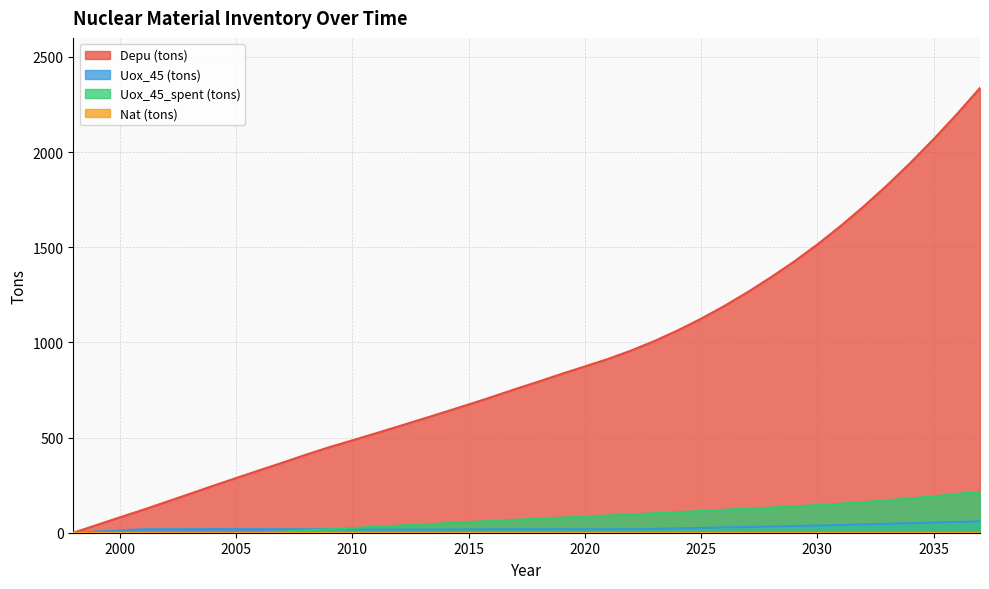

Reading right to left, list all the values displayed in this chart.

Depu (tons): 2037=2337.1	2036=2198.7	2035=2067.3	2034=1942.8	2033=1825.4	2032=1714.8	2031=1611.1	2030=1514.3	2029=1424.5	2028=1341.7	2027=1263.7	2026=1191.3	2025=1124.4	2024=1063.1	2023=1007.4	2022=957.6	2021=913.0	2020=873.6	2019=834.5	2018=793.6	2017=754.3	2016=713.3	2015=673.7	2014=635.2	2013=597.0	2012=559.3	2011=521.9	2010=485.3	2009=449.0	2008=409.6	2007=368.3	2006=328.0	2005=287.1	2004=245.9	2003=203.8	2002=162.1	2001=120.4	2000=80.8	1999=40.1	1998=0.0
Uox_45 (tons): 2037=59.7	2036=56.5	2035=53.3	2034=50.2	2033=47.1	2032=43.9	2031=40.8	2030=37.9	2029=35.3	2028=32.9	2027=30.4	2026=27.8	2025=25.2	2024=22.7	2023=20.2	2022=18.6	2021=18.1	2020=18.0	2019=18.3	2018=18.1	2017=18.0	2016=17.6	2015=17.3	2014=17.1	2013=16.9	2012=16.7	2011=17.0	2010=17.7	2009=18.3	2008=18.5	2007=18.5	2006=18.8	2005=18.9	2004=19.0	2003=18.6	2002=18.5	2001=18.2	2000=12.2	1999=6.1	1998=0.0
Uox_45_spent (tons): 2037=215.5	2036=202.9	2035=191.1	2034=180.2	2033=170.1	2032=160.8	2031=152.4	2030=144.9	2029=138.1	2028=132.2	2027=126.3	2026=120.1	2025=114.1	2024=107.9	2023=101.9	2022=96.1	2021=90.3	2020=84.6	2019=79.0	2018=73.4	2017=67.9	2016=62.0	2015=55.7	2014=49.6	2013=43.4	2012=37.2	2011=30.8	2010=24.5	2009=18.2	2008=12.2	2007=6.1	2006=0.0	2005=0.0	2004=0.0	2003=0.0	2002=0.0	2001=0.0	2000=0.0	1999=0.0	1998=0.0